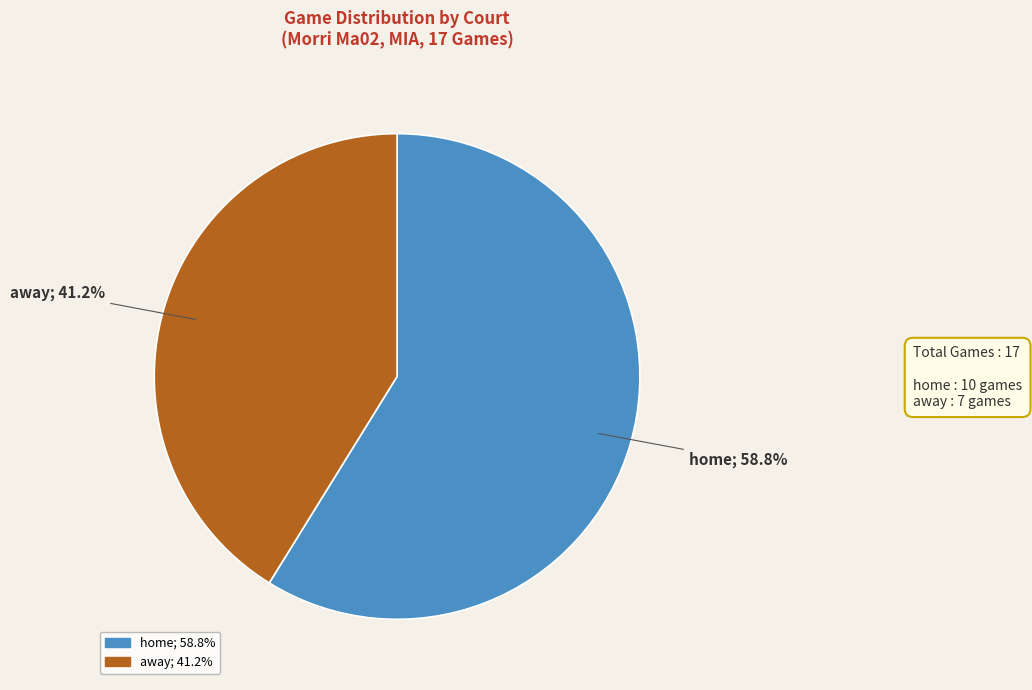

What is the total percentage of away and home?

100.0%